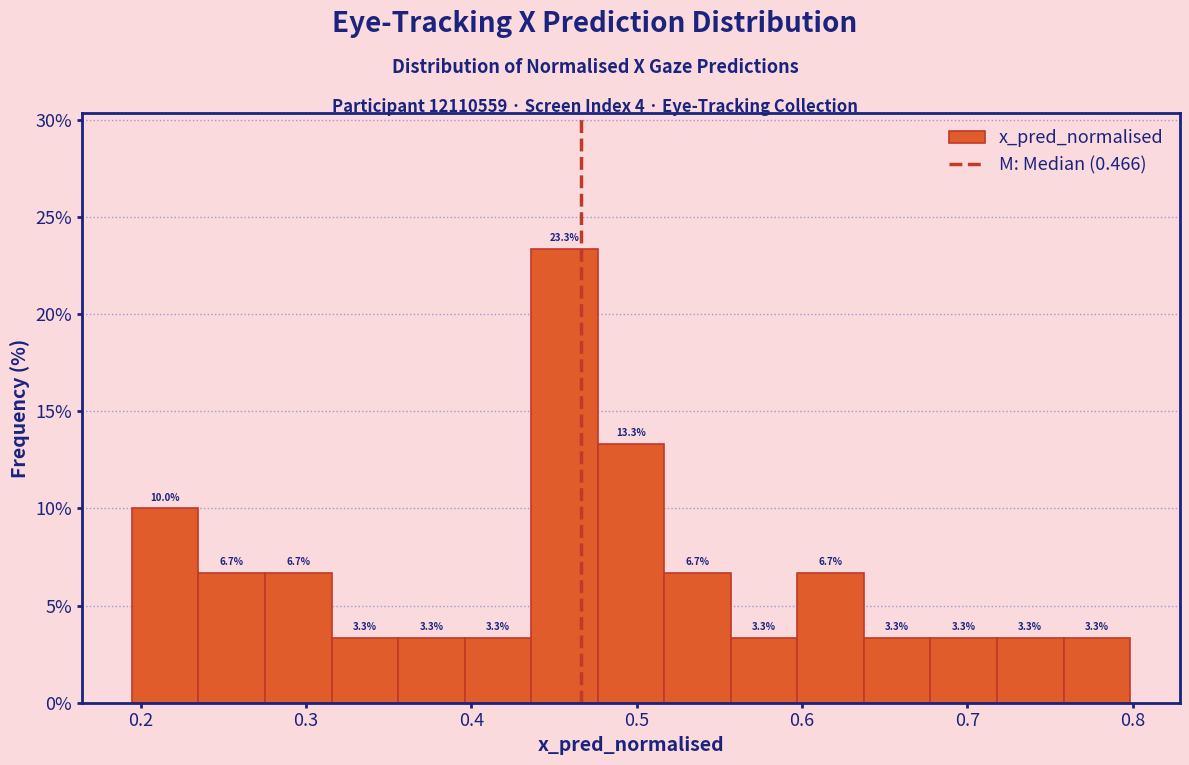

Reading left to right, transcribe this chart: for each bar, give the range it covers on the x-axis and its height. The bar edges are not printed on the chart, so give them approximately, as read against the axis.

0.19 to 0.23: 10.0
0.23 to 0.28: 6.7
0.28 to 0.32: 6.7
0.32 to 0.36: 3.3
0.36 to 0.40: 3.3
0.40 to 0.44: 3.3
0.44 to 0.48: 23.3
0.48 to 0.52: 13.3
0.52 to 0.56: 6.7
0.56 to 0.60: 3.3
0.60 to 0.64: 6.7
0.64 to 0.68: 3.3
0.68 to 0.72: 3.3
0.72 to 0.76: 3.3
0.76 to 0.80: 3.3